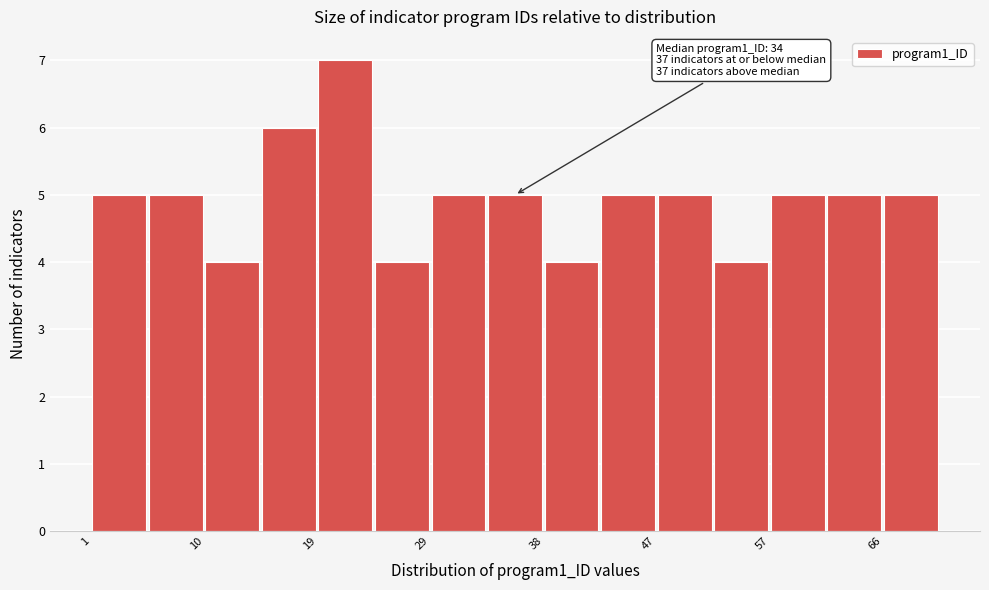

Over which range of the x-axis is the bar tallest?

20 to 24